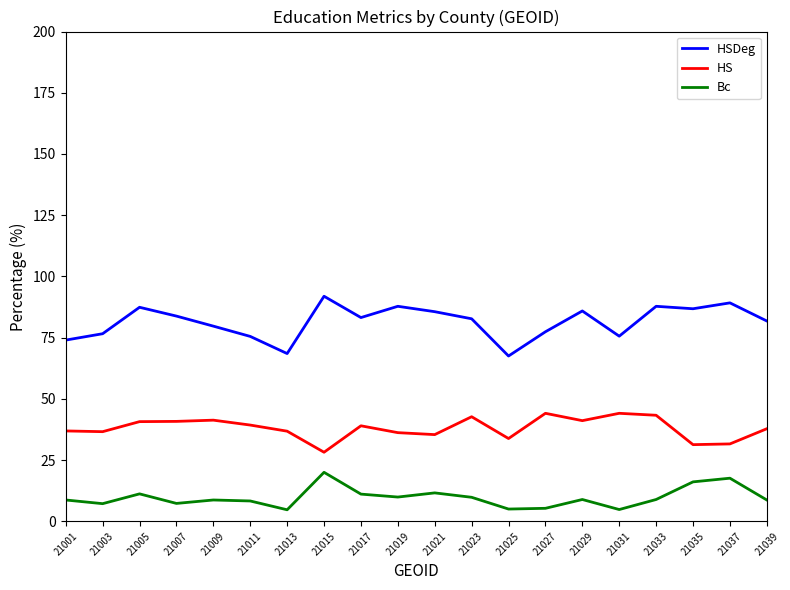

True or false: HS and HSDeg cross at least once.

False